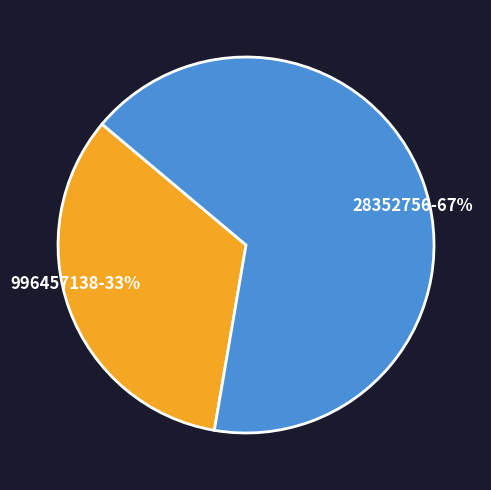

To the nearest percent, what percentage of the pie is 996457138?

33%